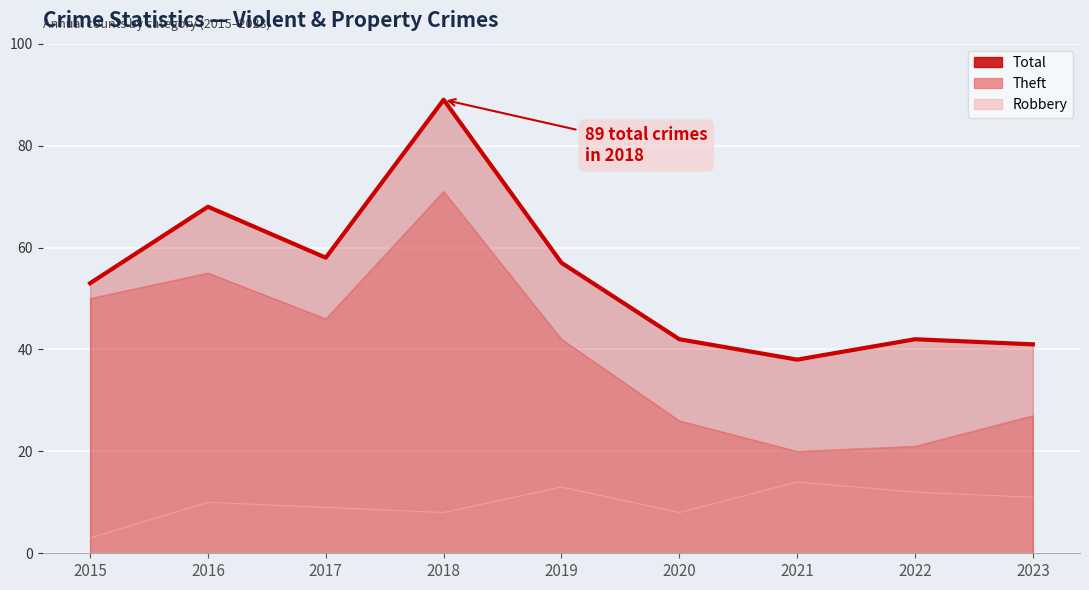

Reading right to left, transcribe all the data shown in this chart.

41	42	38	42	57	89	58	68	53